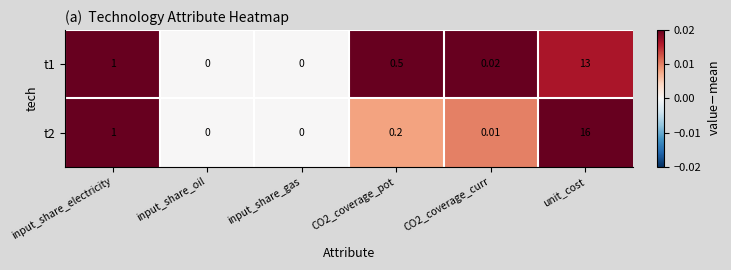

Is the value of t1 at CO2_coverage_curr greater than the value of t2 at unit_cost?

No